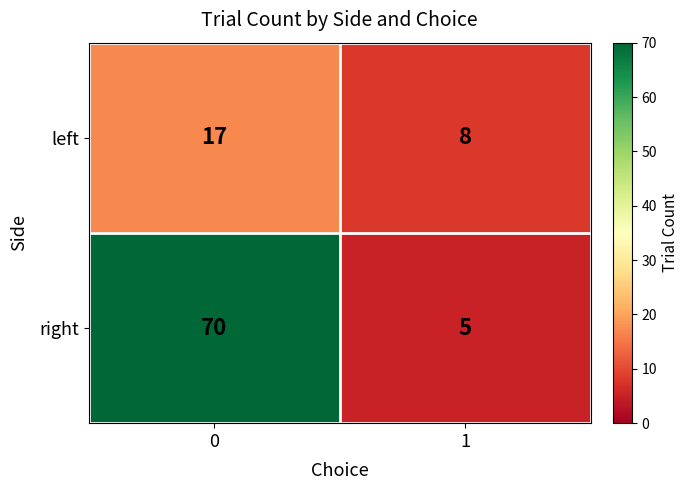

Which series has the widest spread of values?

right